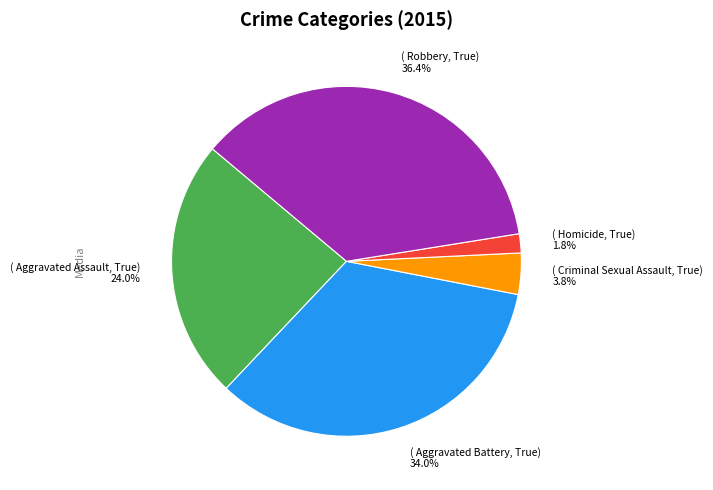

Is there any slice that represents more than half of the pie?

No